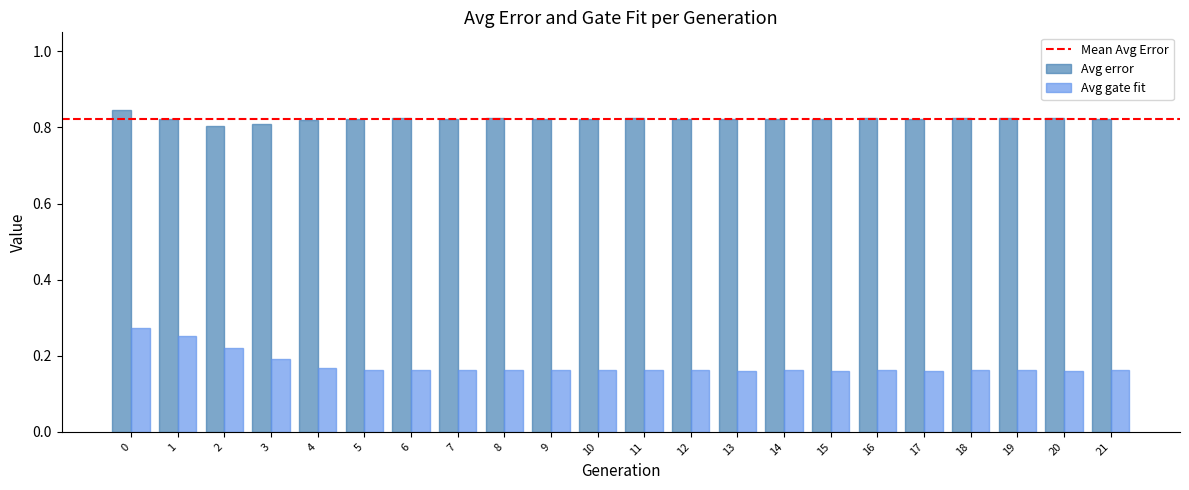

Rank the series at 7 from lowest to highest value.

Avg gate fit, Avg error